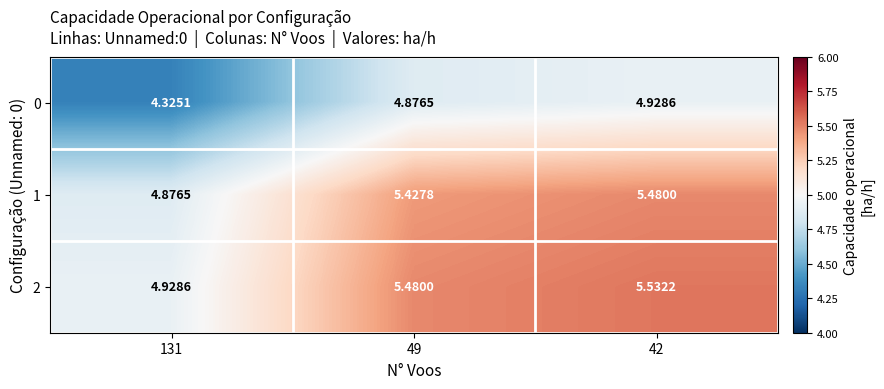

Is the value of 0 at 49 greater than the value of 2 at 131?

No